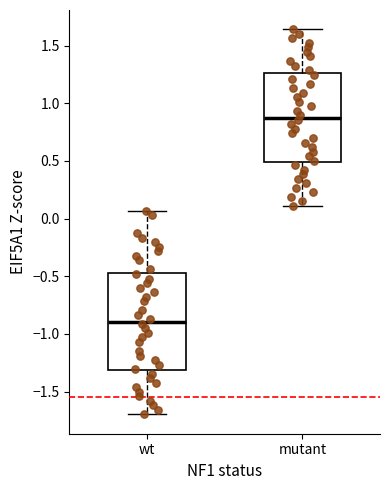

Reading left to right, transcribe this box plot: for each box, give where its median line is, the range the box spans, and where its two whiskers end, as read against the y-axis. The values are not printed on the chart, so give them approximately, as read against the axis.

wt: median -0.90, box -1.30 to -0.45, whiskers -1.70 to 0.05
mutant: median 0.90, box 0.50 to 1.25, whiskers 0.10 to 1.65